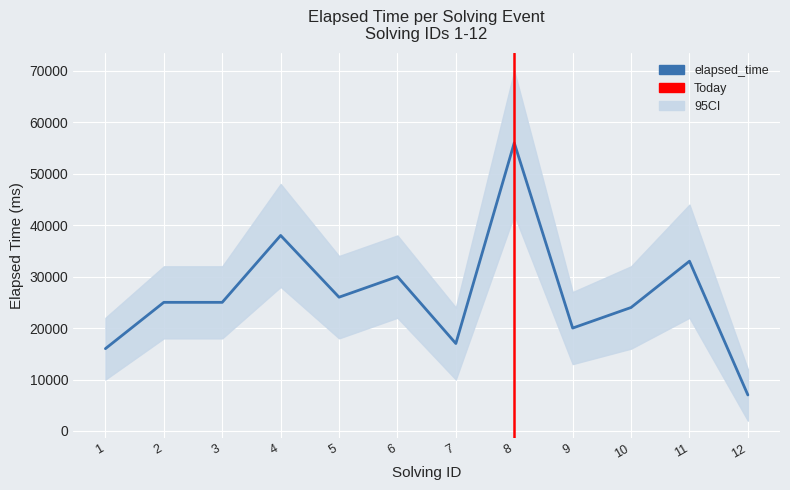

How many points are higher than both their immediate neighbors (excluding endpoints)?

4